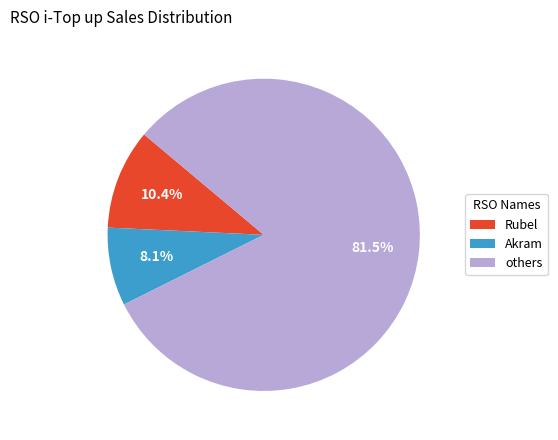

Which slice is the smallest?

Akram